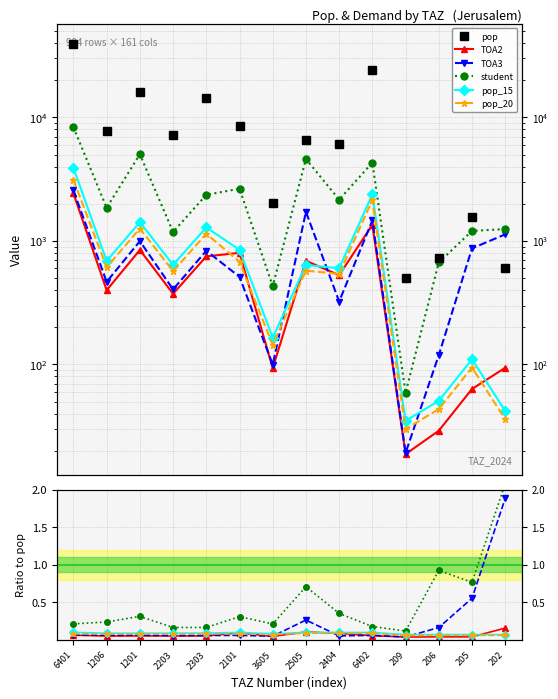

Which category has the lowest value in the pop_20 series?

209